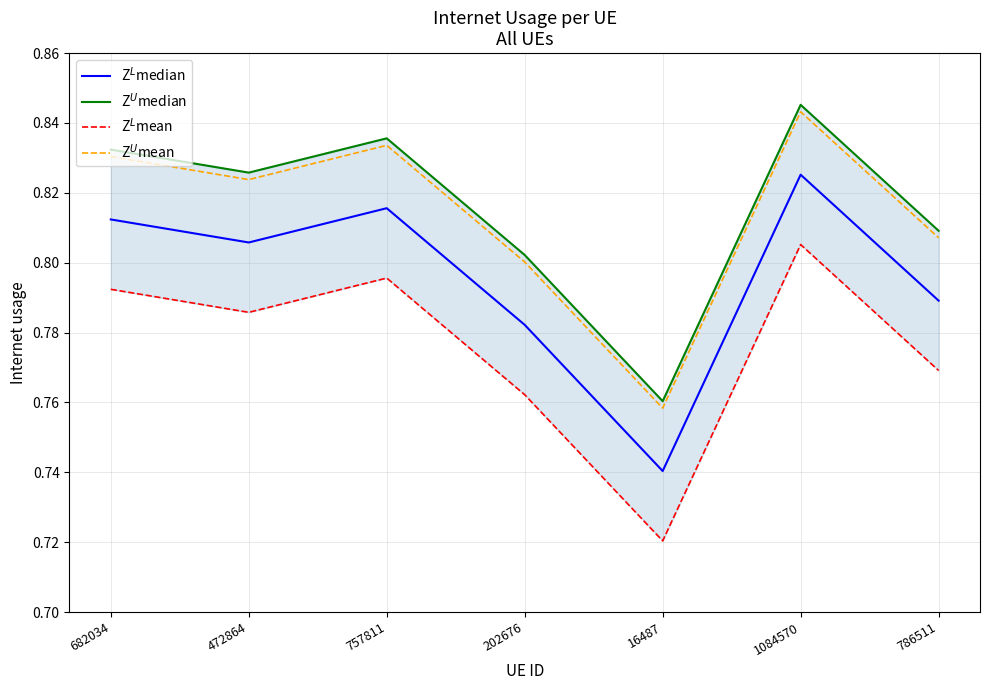

List the labels in order of Z$^L$median value, smallest first.

16487, 202676, 786511, 472864, 682034, 757811, 1084570